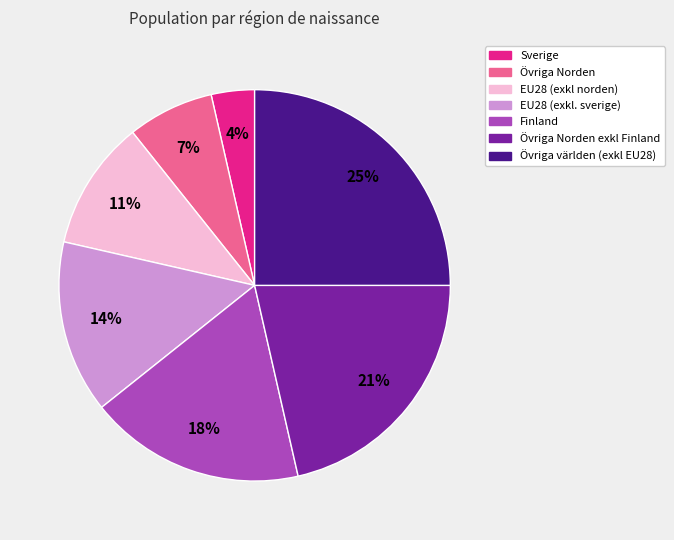

To the nearest percent, what is the average slice percentage?

14%